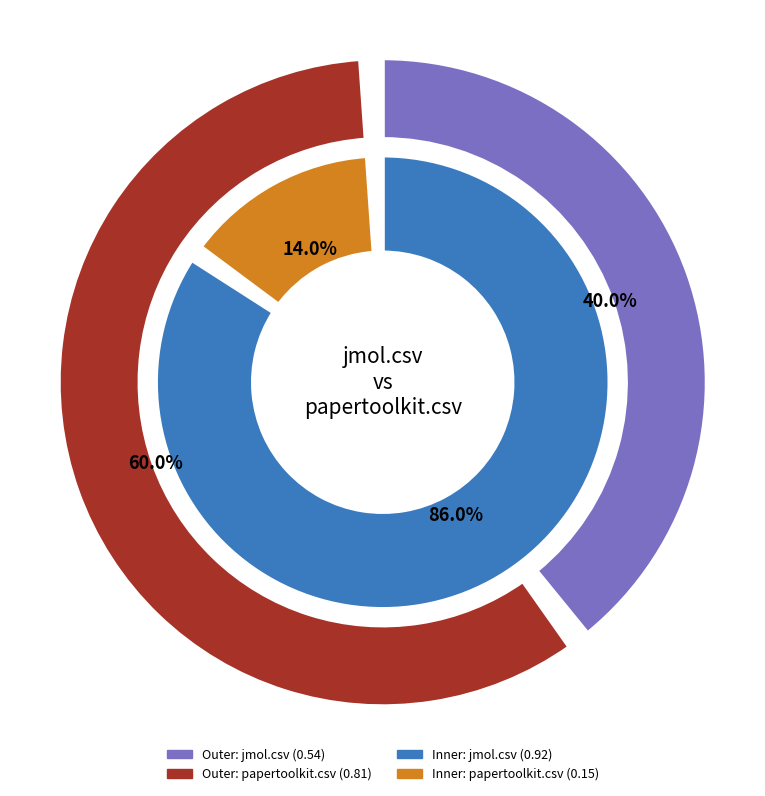

Is there a majority slice in this chart?

Yes